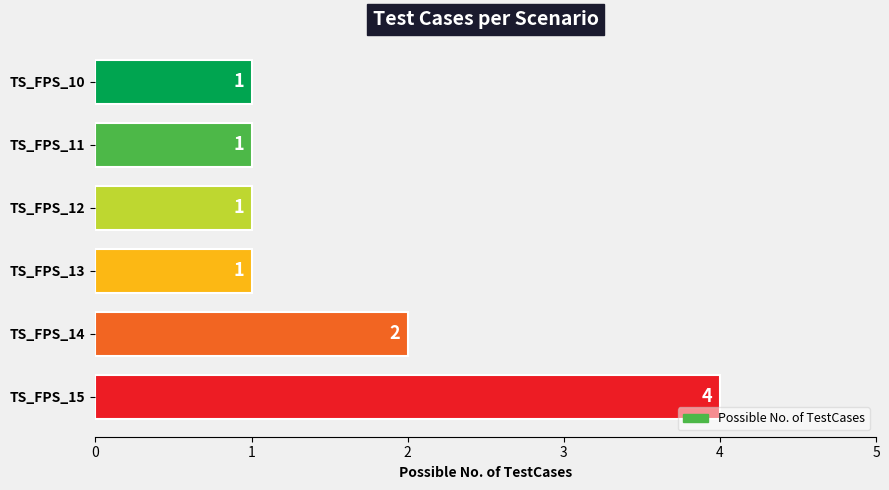

True or false: the data shows 2 at TS_FPS_14.

True